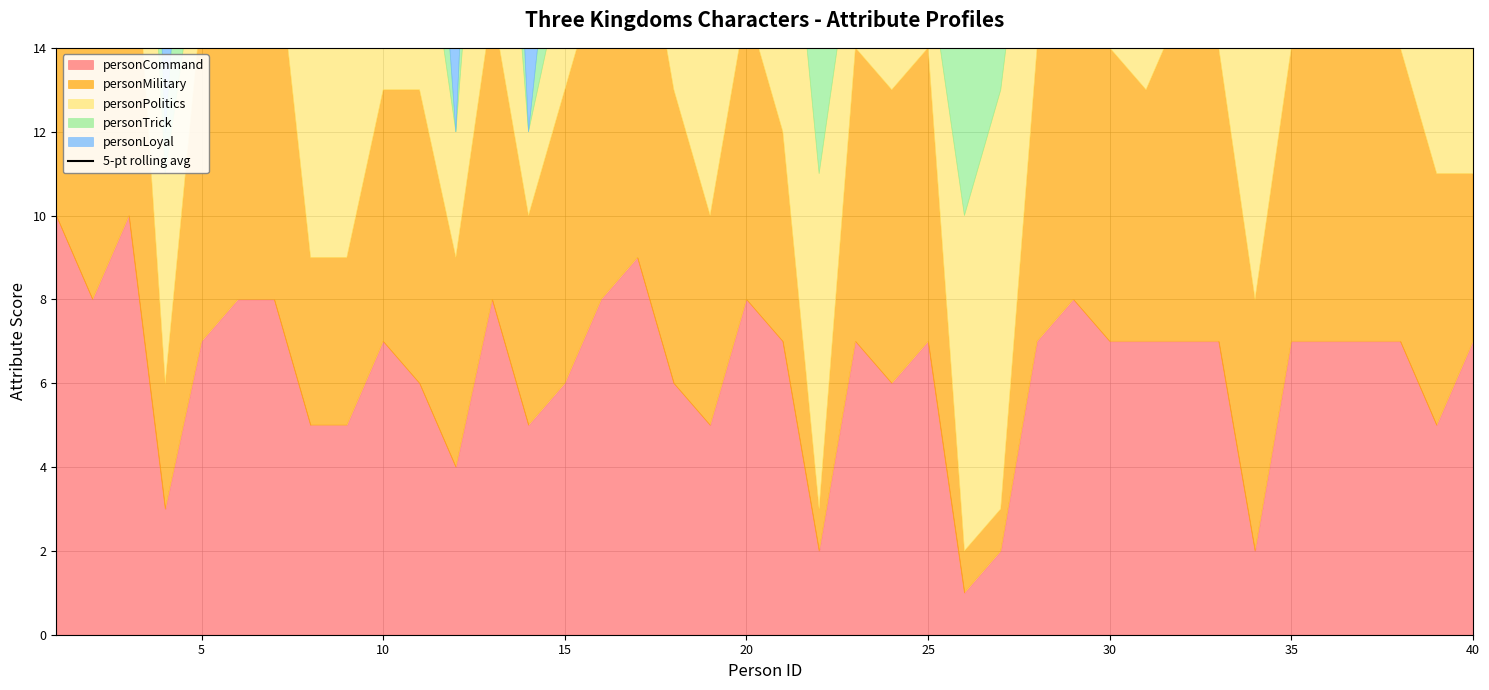

Which has a higher value, 35 or 34?

35